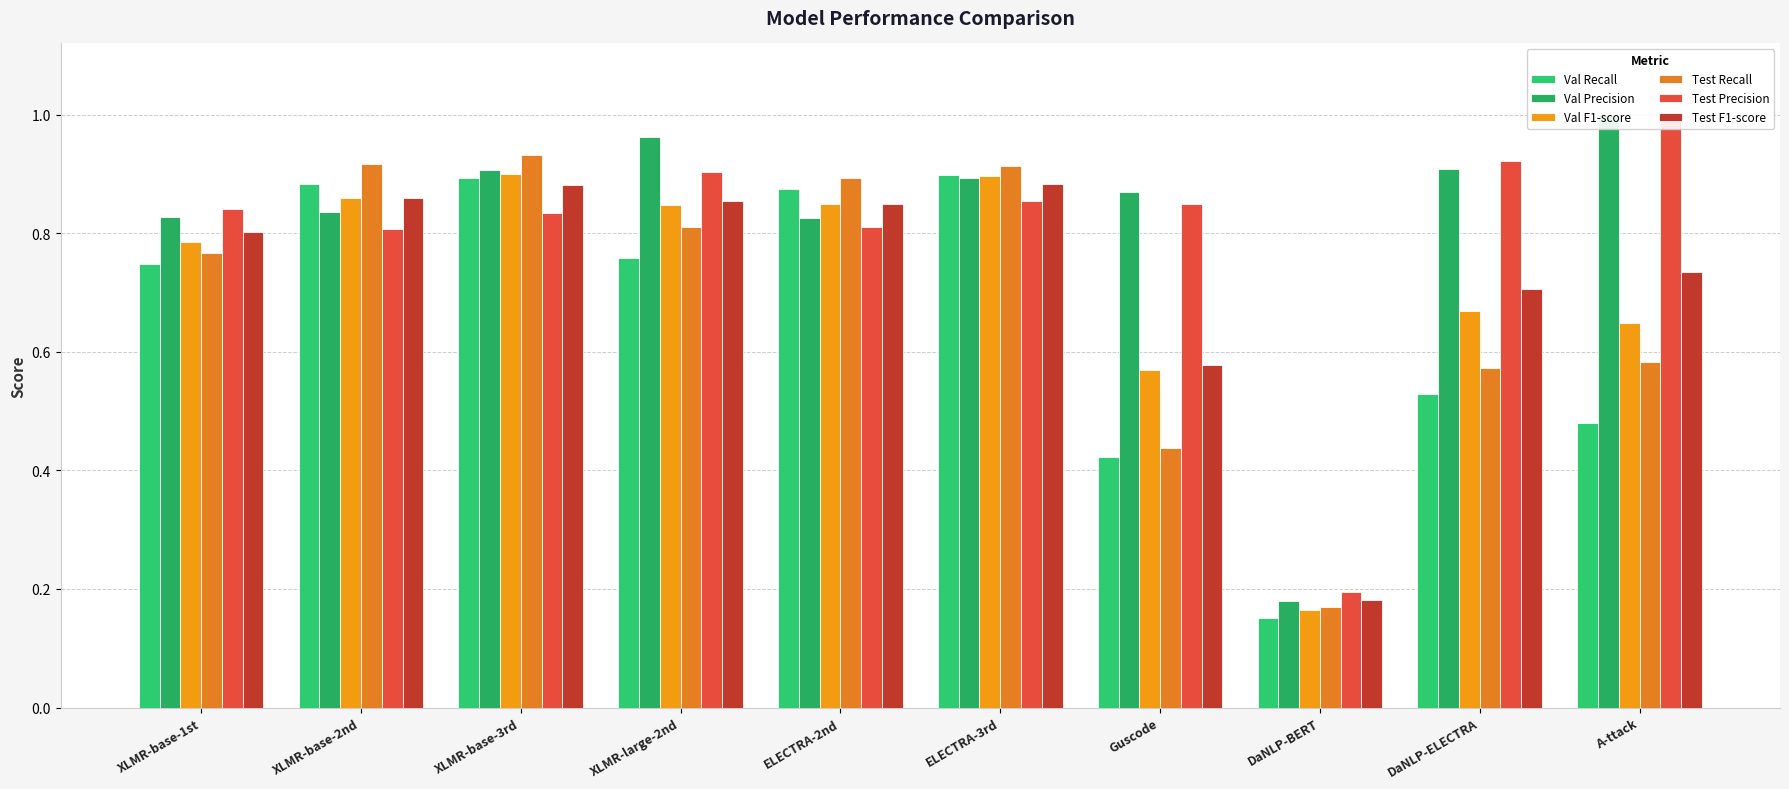

What is the minimum value shown in the chart?

0.2